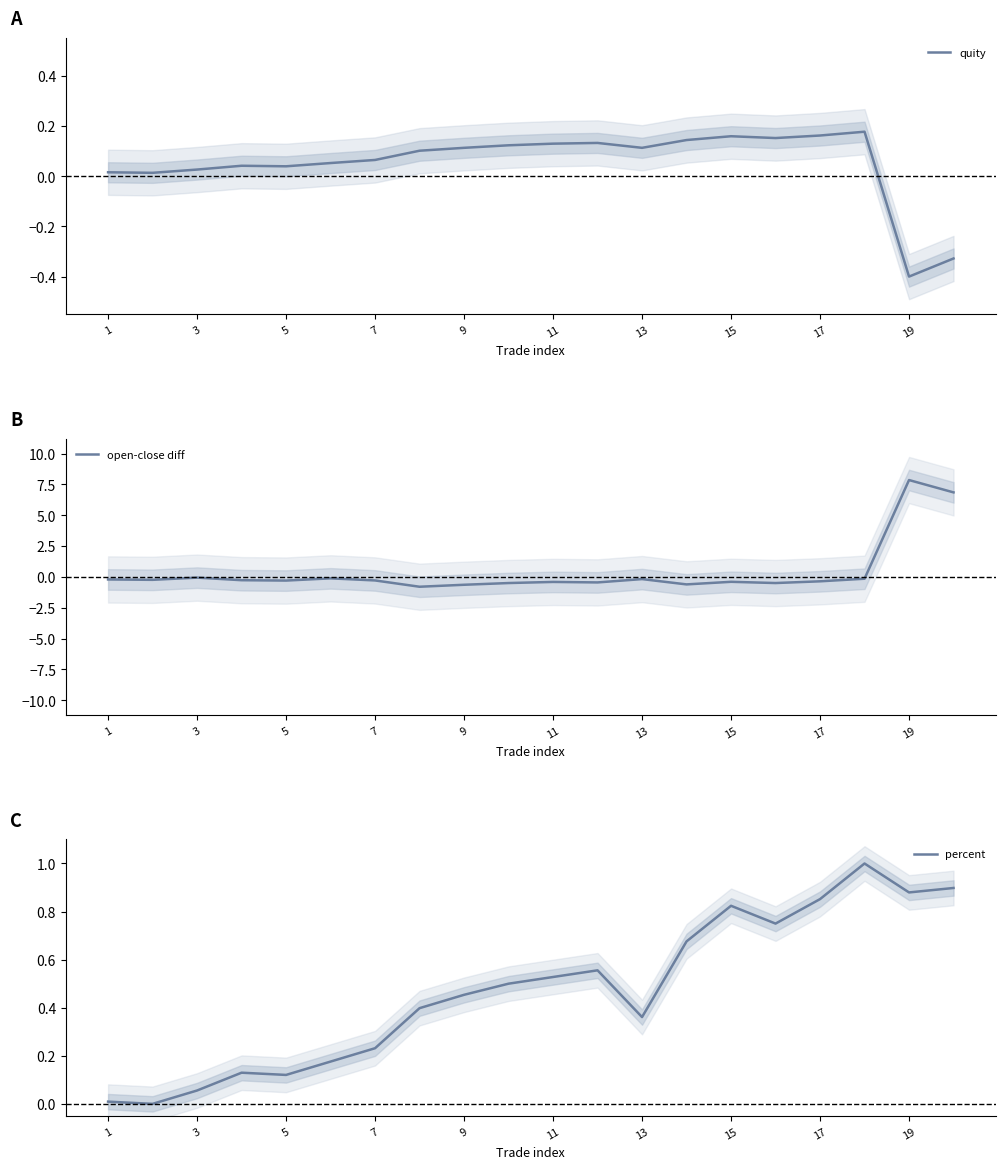

Rank the series at 15 from highest to lowest value.

percent, quity, open-close diff